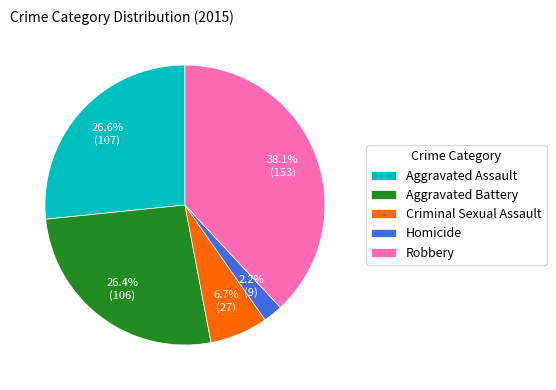

To the nearest percent, what is the average slice percentage?

20%